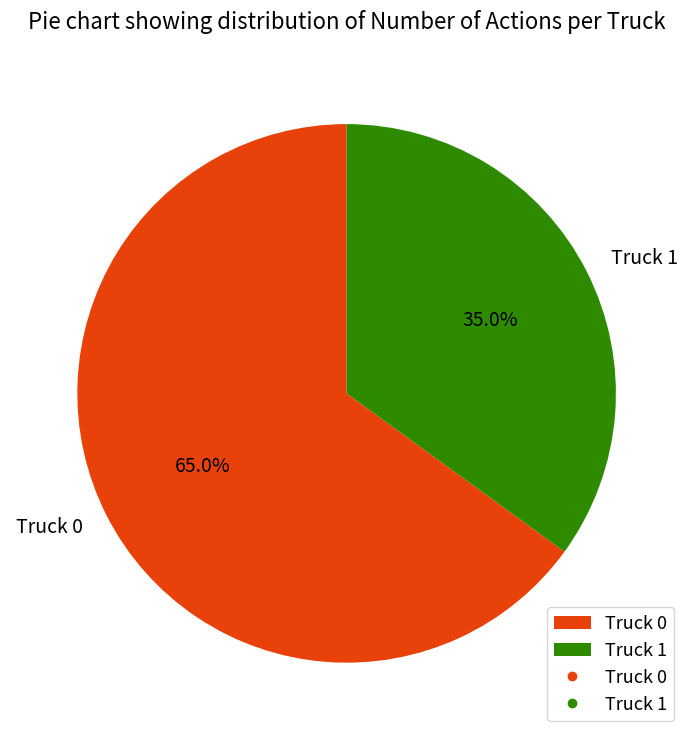

Which slice is the smallest?

Truck 1